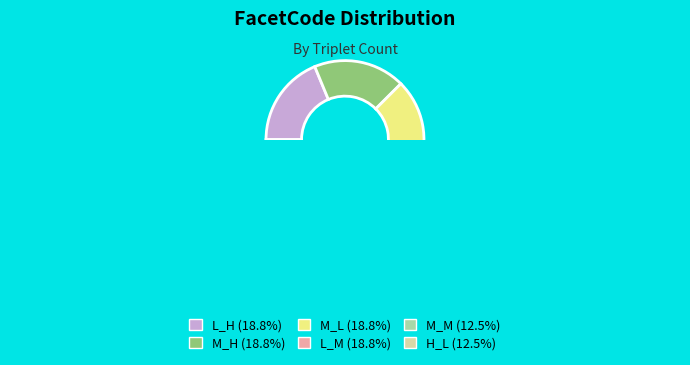

To the nearest percent, what is the difference between the M_M and M_L slice percentages?

6%